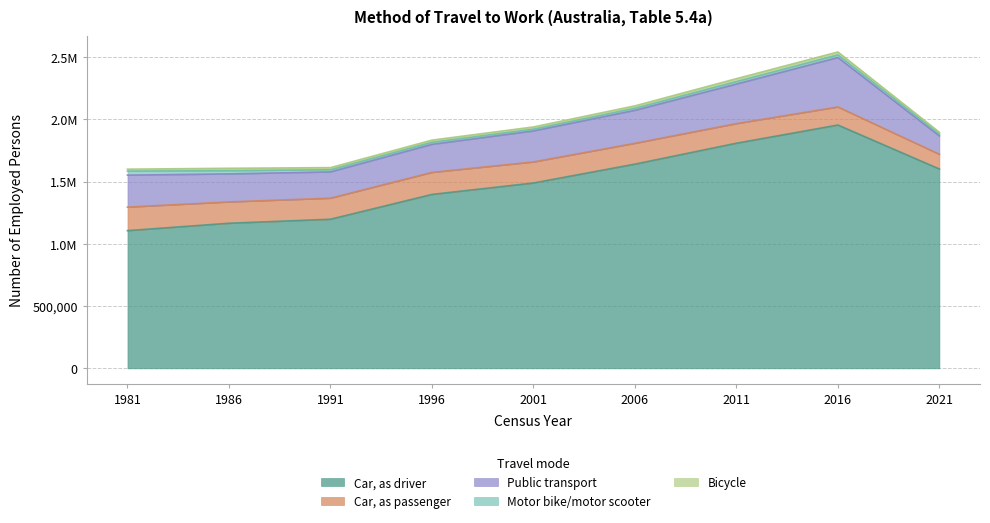

How many interior local peaks does the Motor bike/motor scooter series have?

1